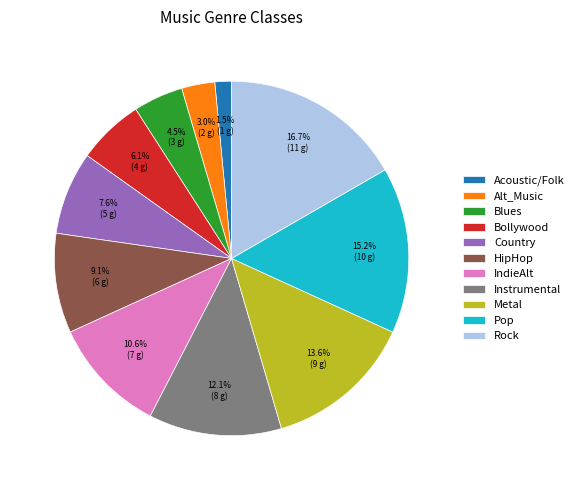

Which has a higher value, Instrumental or Metal?

Metal